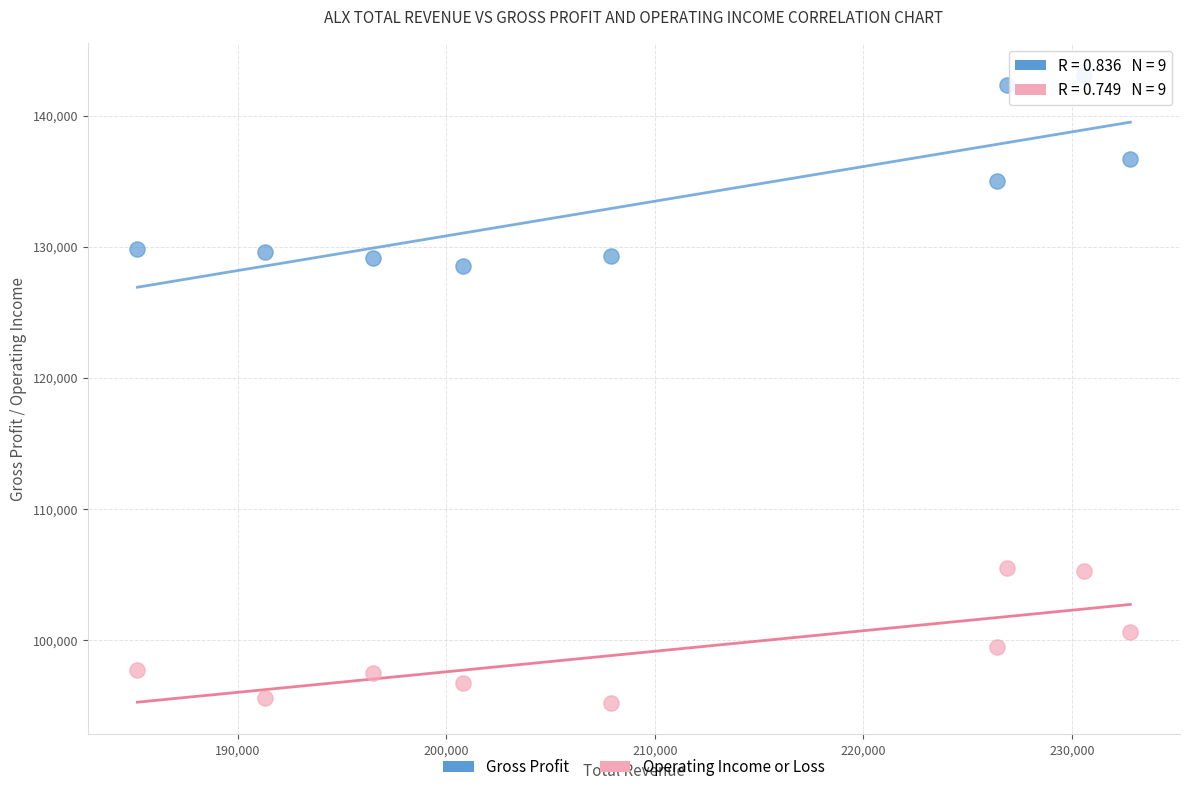

Across all series, what Y value is closest to 119150?

128500